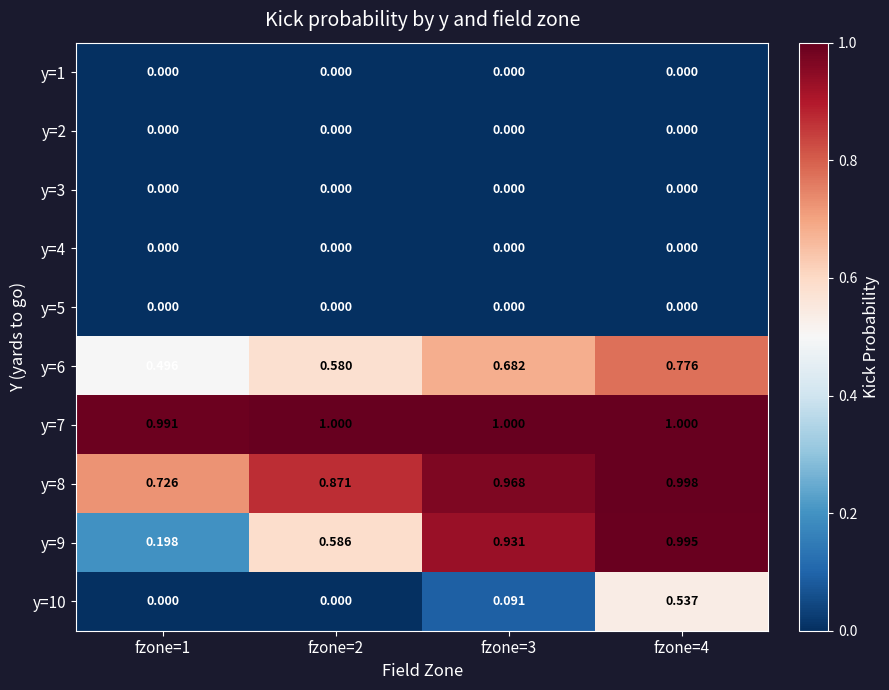

Is the value of y=6 at fzone=4 greater than the value of y=8 at fzone=3?

No